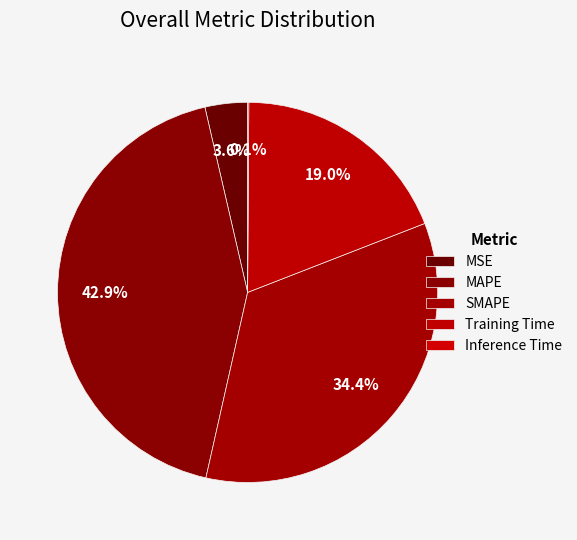

The MSE slice represents 4% of the pie. True or false?

True